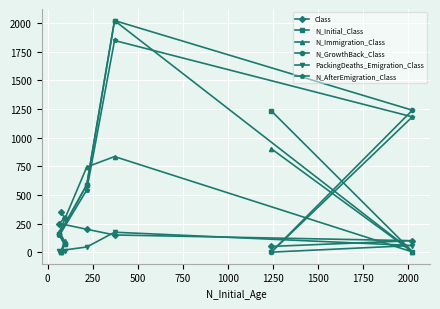

What is the value of the PackingDeaths_Emigration_Class point at the 3rd from the left?

6